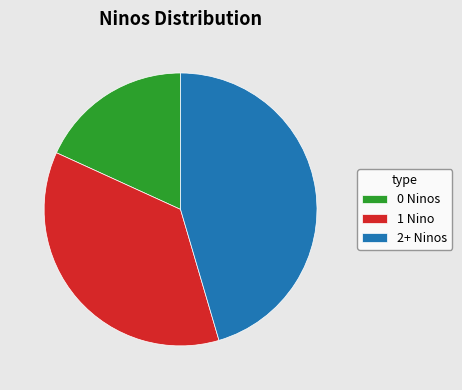

Rank the categories by value from highest to lowest.

2+ Ninos, 1 Nino, 0 Ninos